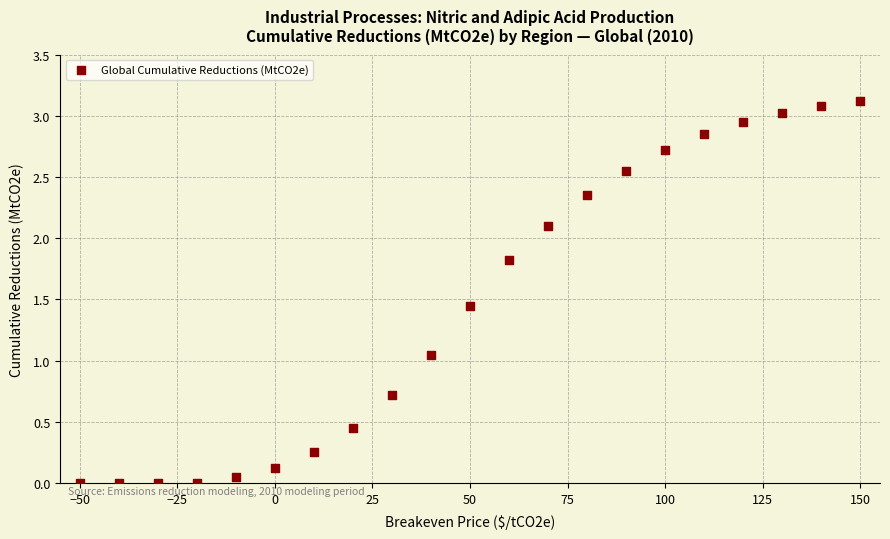

What is the range of X values (max minus min)?

200.0